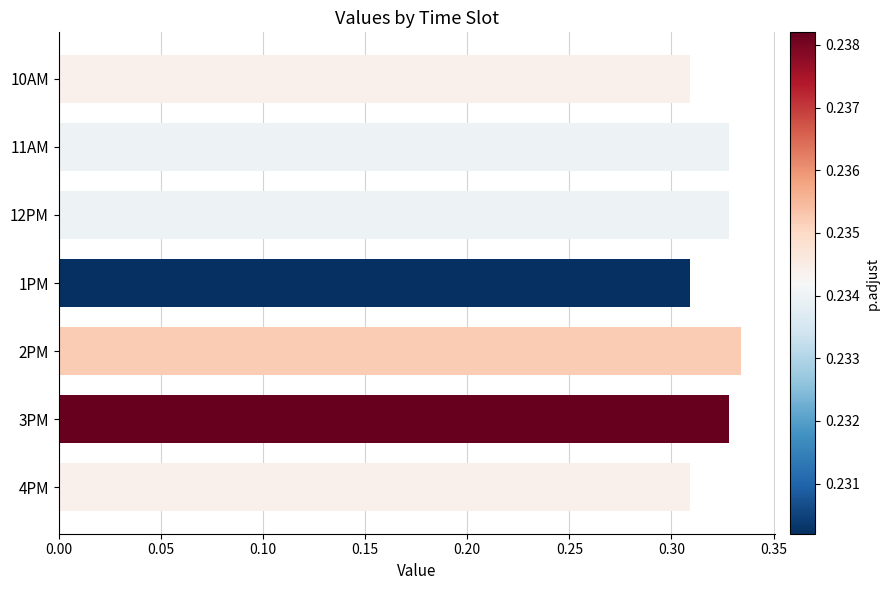

What is the sum of the values at 1PM and 2PM?

0.6